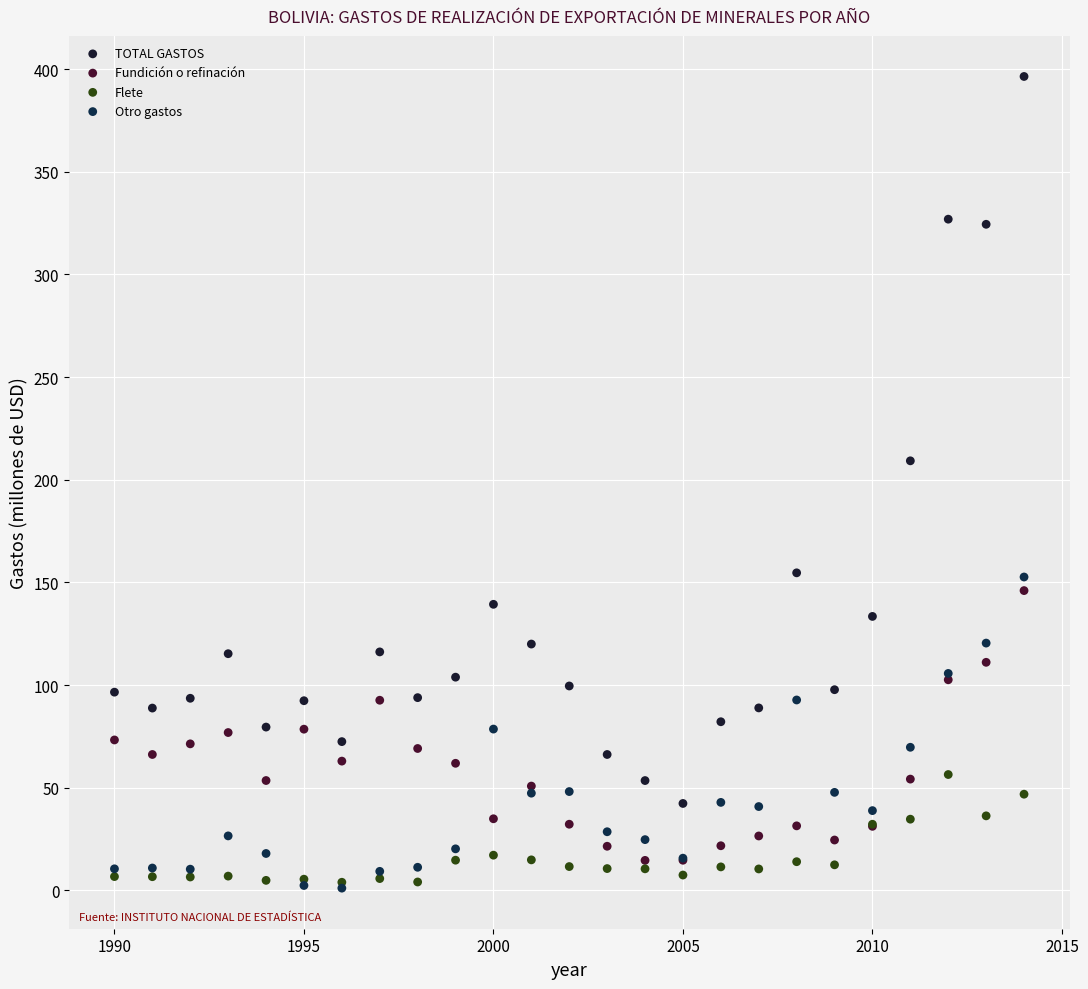

In the TOTAL GASTOS series, what Y value is closest to 219?

209.2